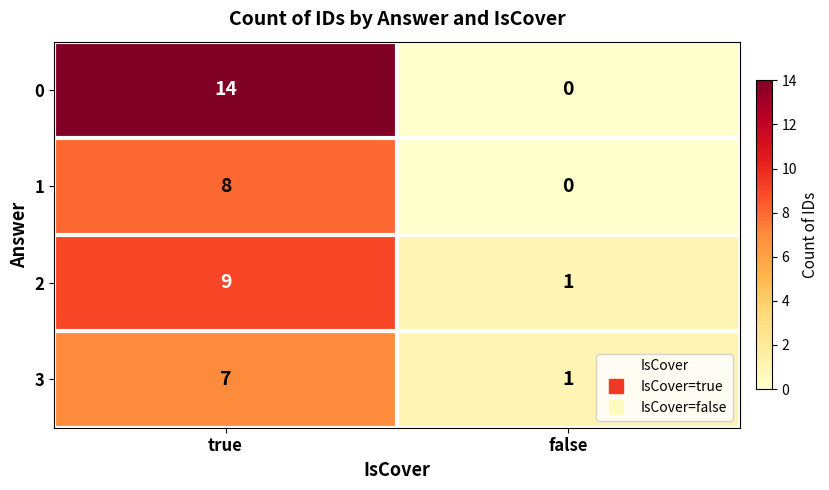

Reading right to left, what are all the values shown in this chart?

0: false=0	true=14
1: false=0	true=8
2: false=1	true=9
3: false=1	true=7